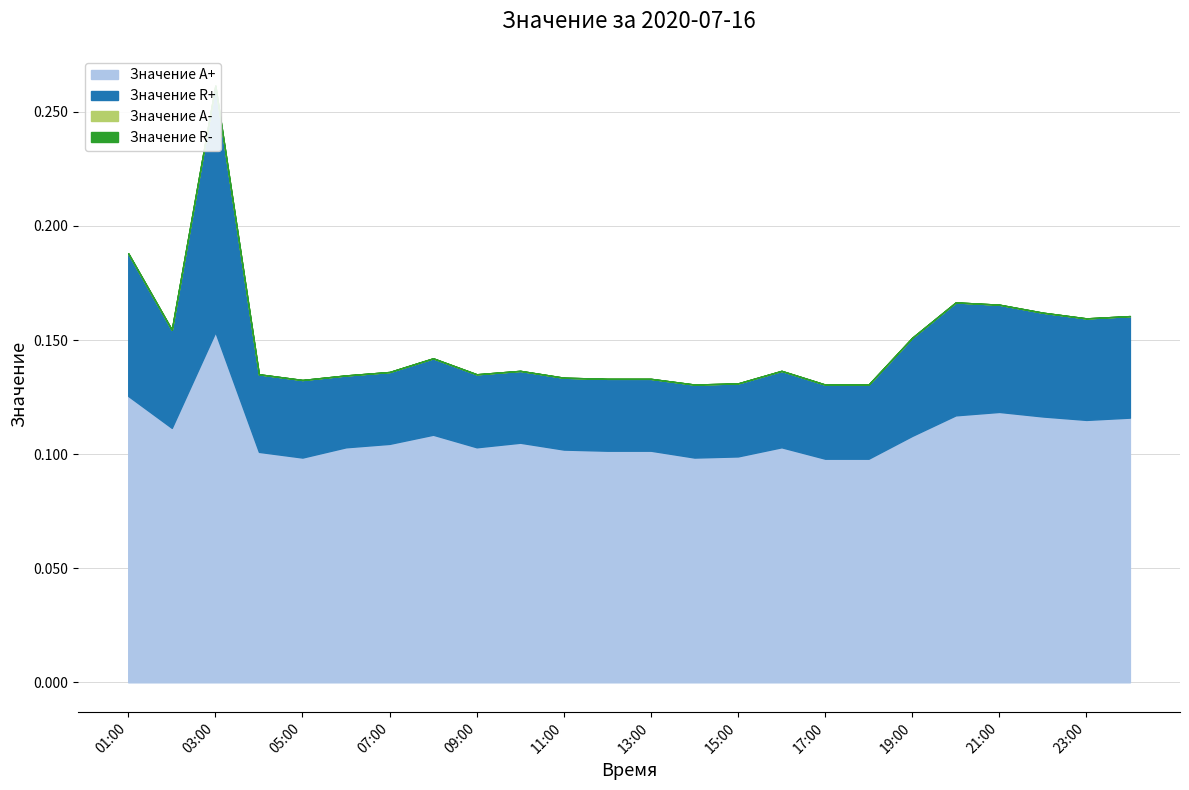

The value of Значение A+ at 20:00 is 0.1. True or false?

True